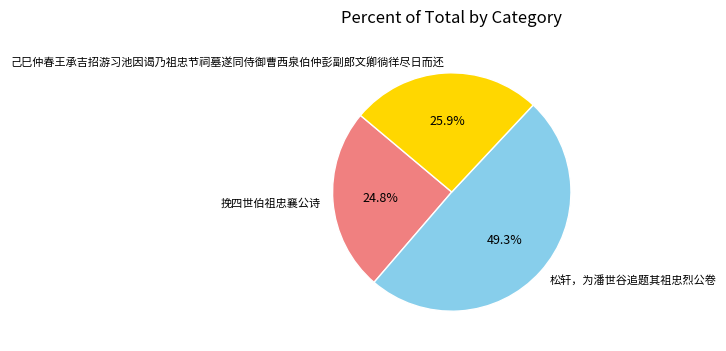

How much of the chart is everything except 挽四世伯祖忠襄公诗?

75.2%